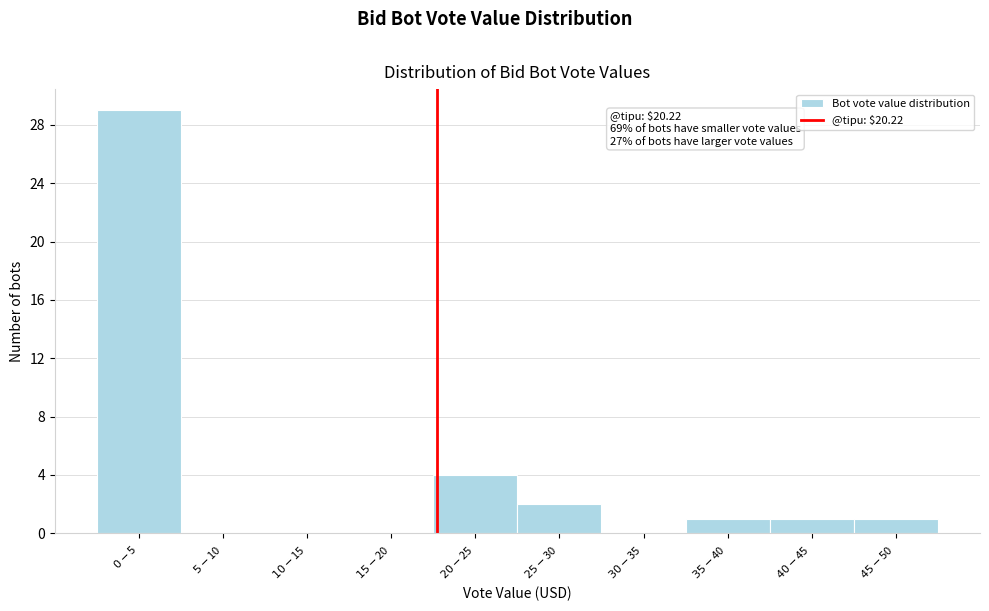

What is the greatest value displayed?

29